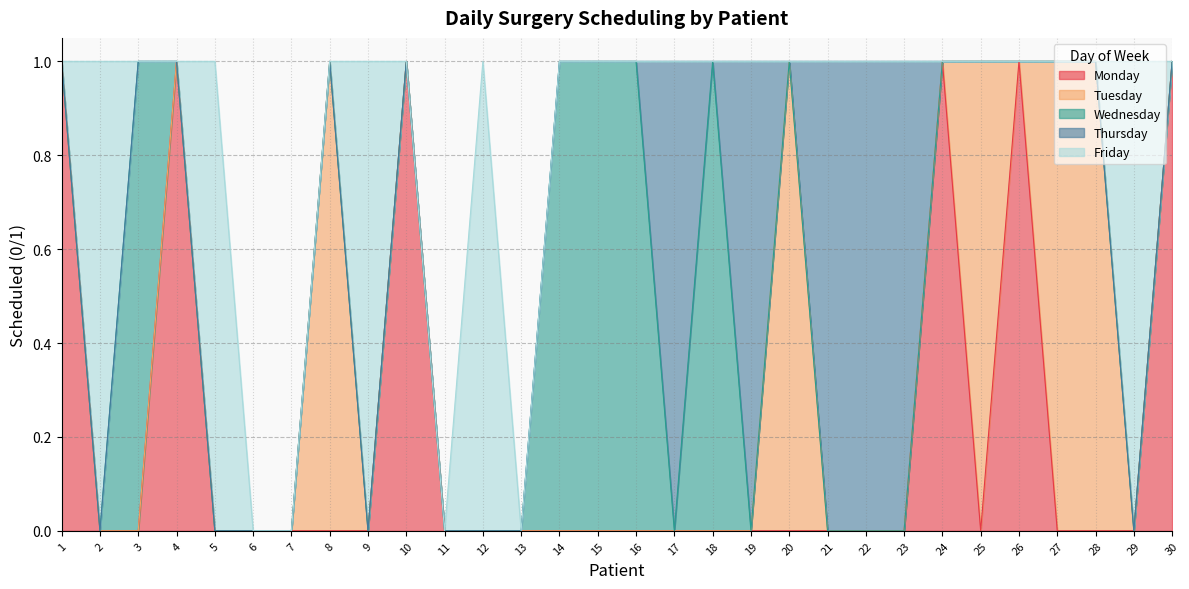

Where is Wednesday nearest to the value 0?

1